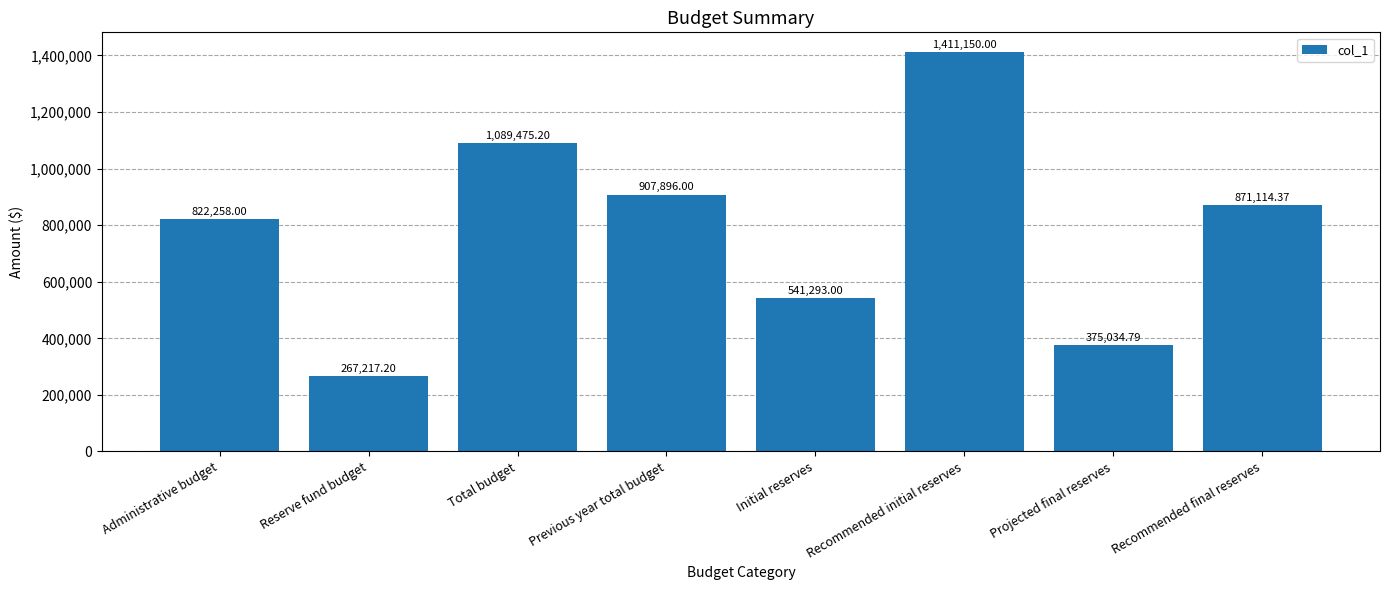

Read the value at Recommended initial reserves.

1411150.0